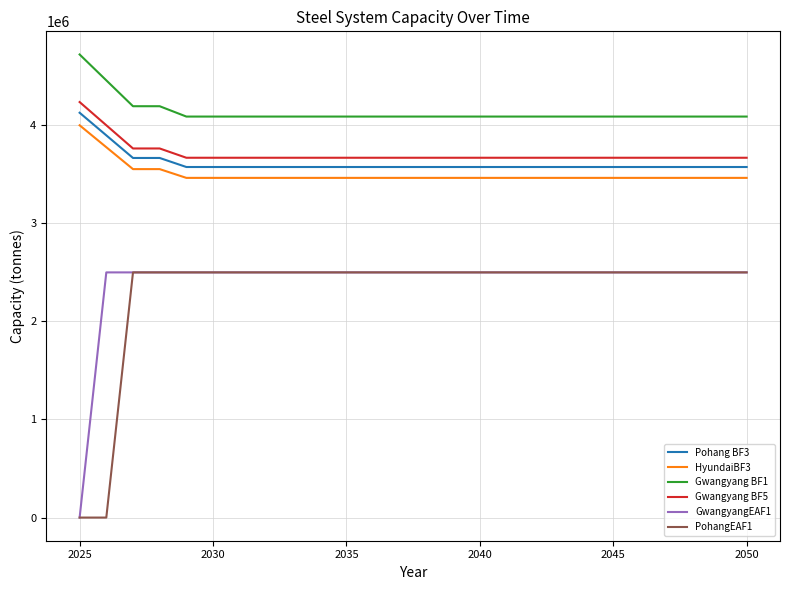

True or false: Gwangyang BF5 and HyundaiBF3 cross at least once.

False